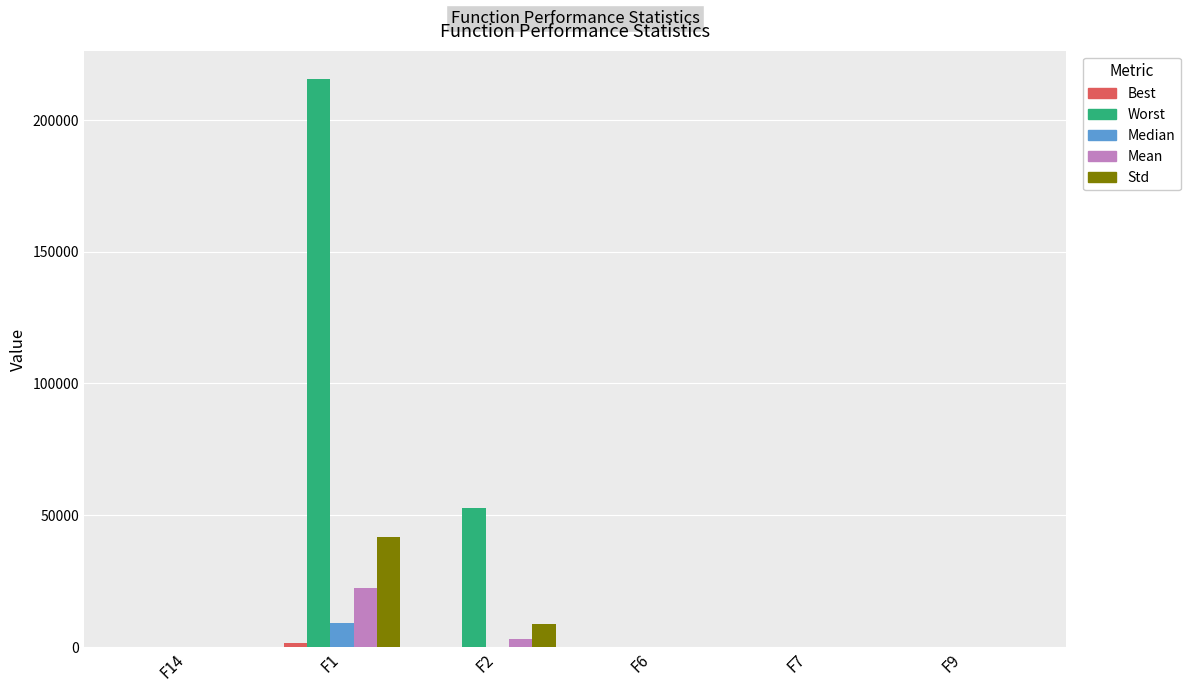

Is the value of Std at F6 greater than the value of Worst at F1?

No